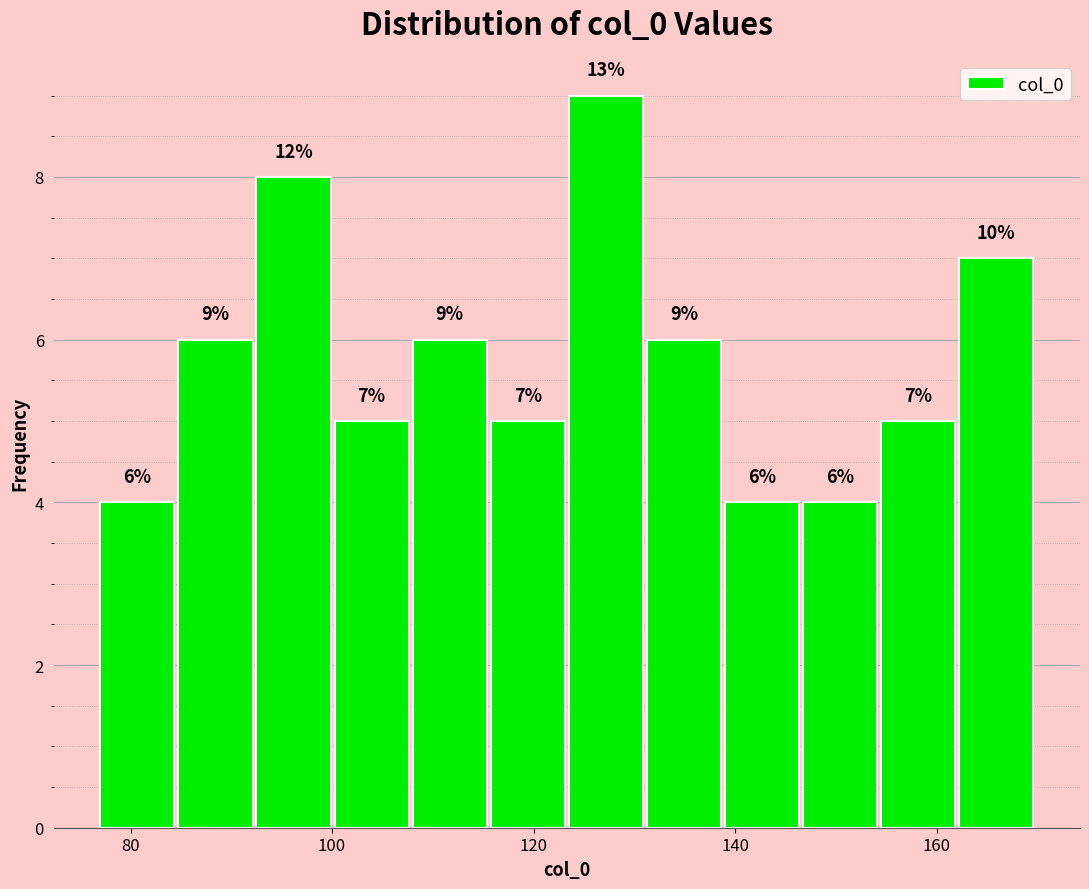

Around what value on the x-axis is the tallest bar? Give the approximate position of its centre, as read against the axis.

128